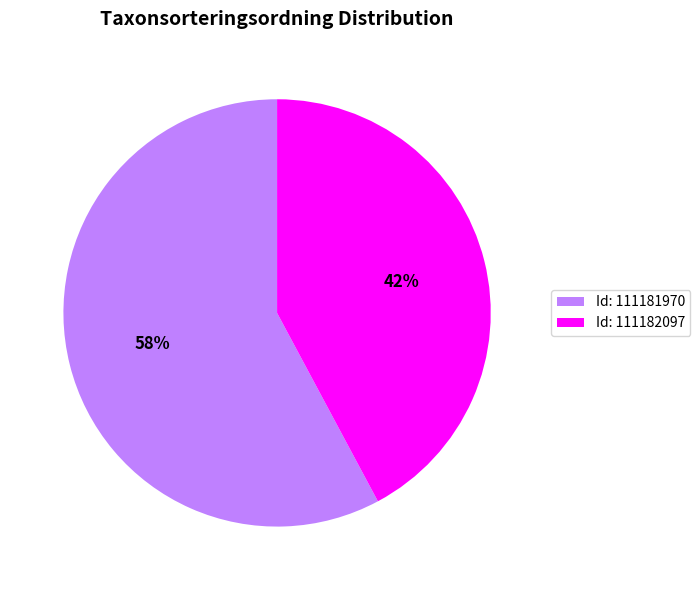

What is the ratio of the value at Id: 111181970 to the value at Id: 111182097?

1.4